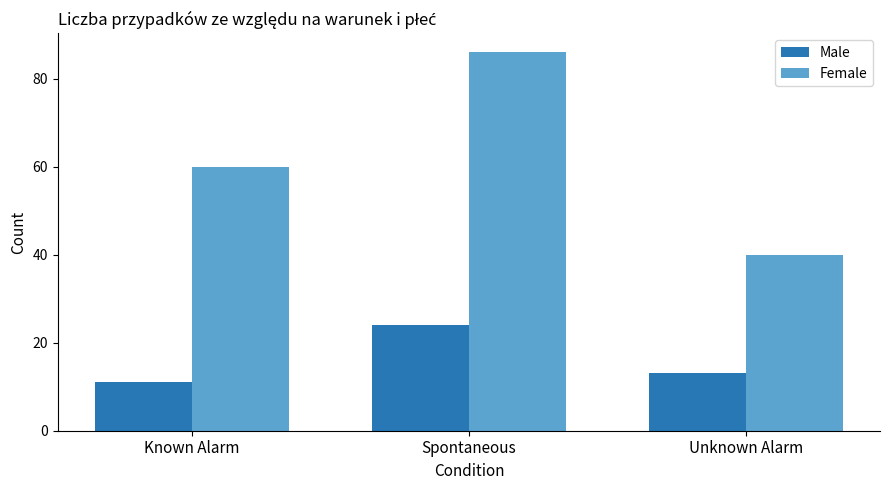

Rank the series by their maximum value, from highest to lowest.

Female, Male